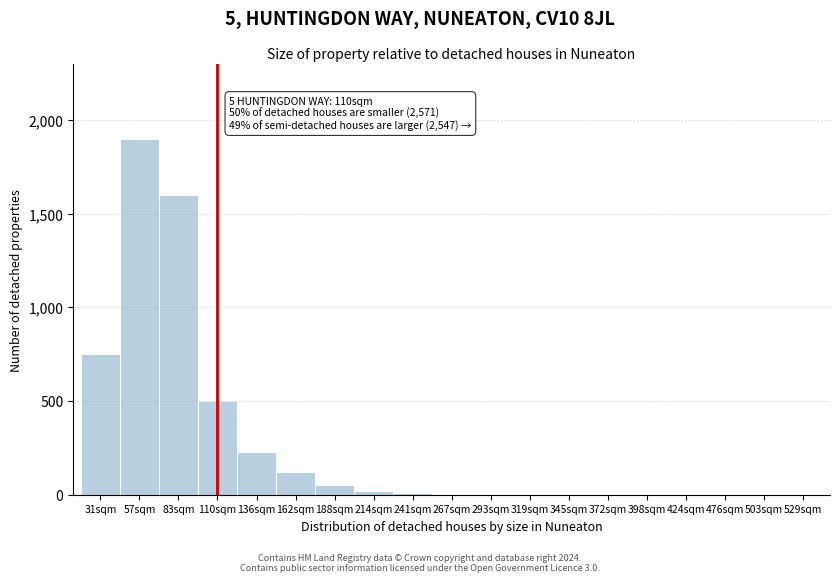

Between 424sqm and 31sqm, which is larger?

31sqm